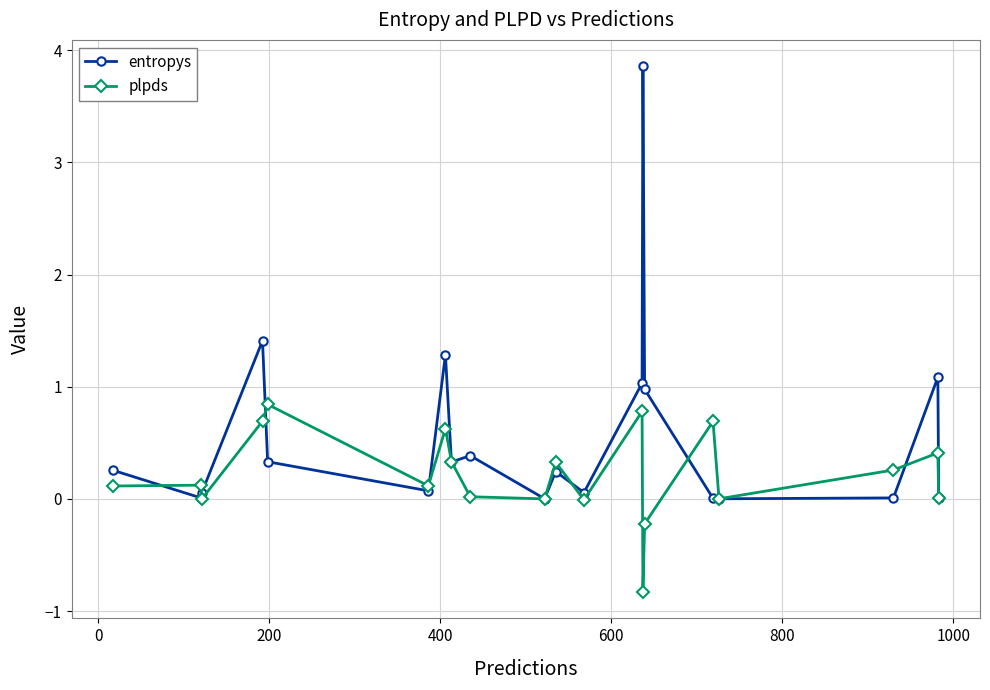

List the series in order of their peak value, lowest first.

plpds, entropys